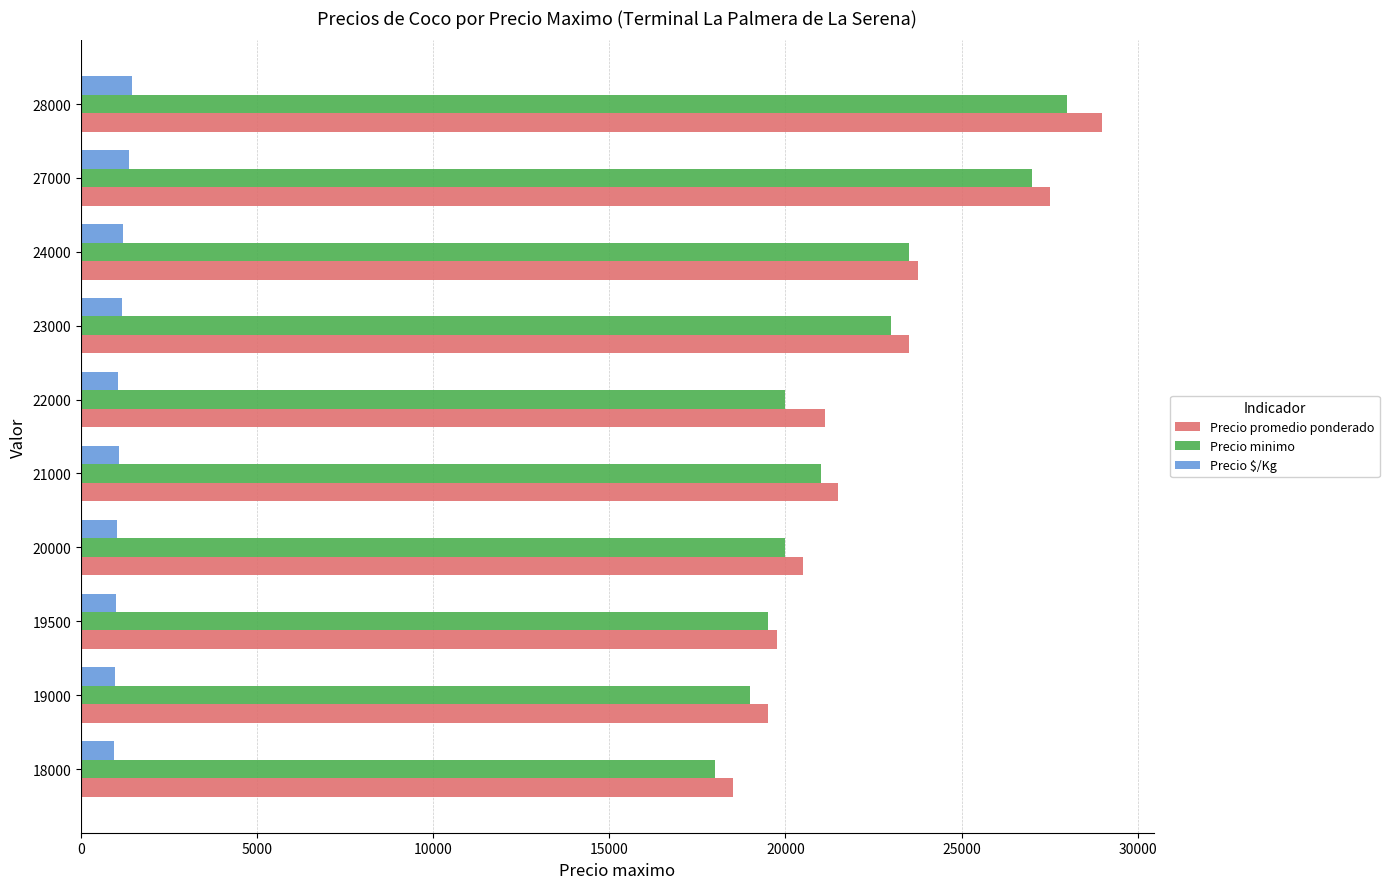

What is the difference between the maximum and minimum values in the Precio minimo series?

10000